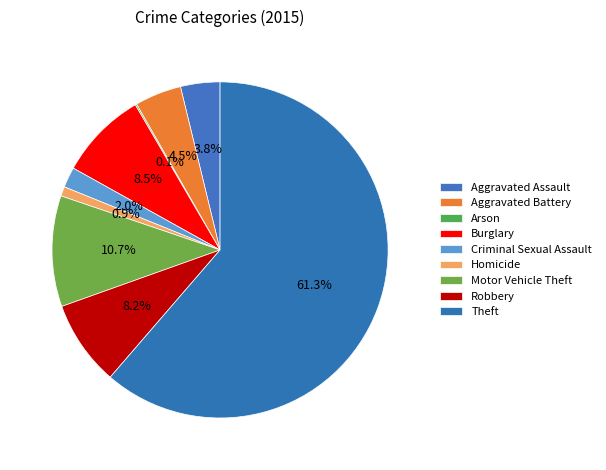

Which category has the smallest portion of the pie?

Arson